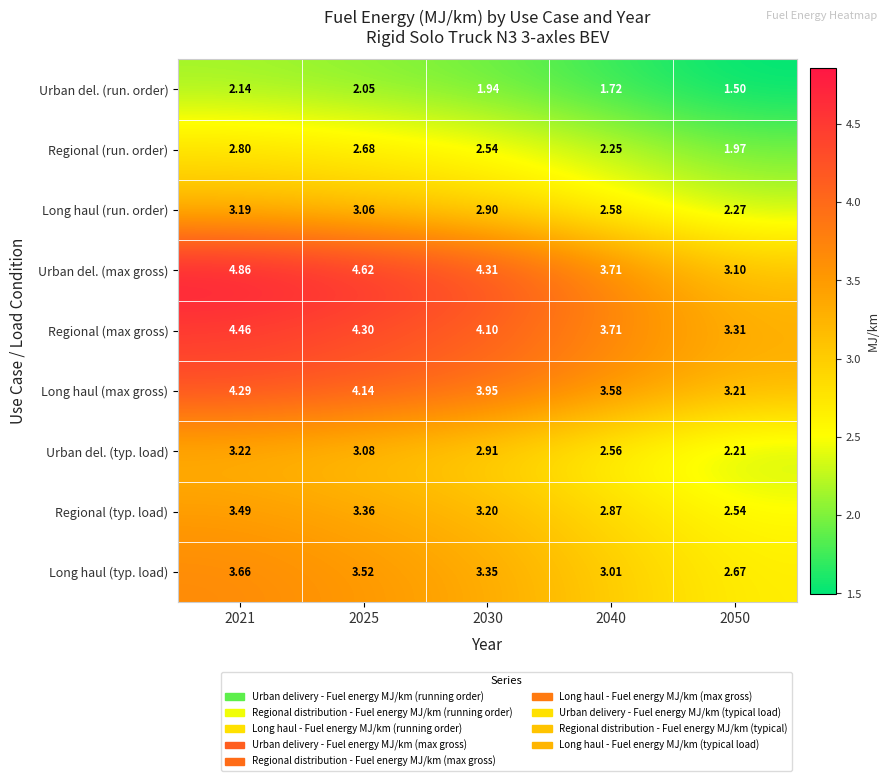

At 2025, list the series in order from smallest to largest.

Urban del. (run. order), Regional (run. order), Long haul (run. order), Urban del. (typ. load), Regional (typ. load), Long haul (typ. load), Long haul (max gross), Regional (max gross), Urban del. (max gross)